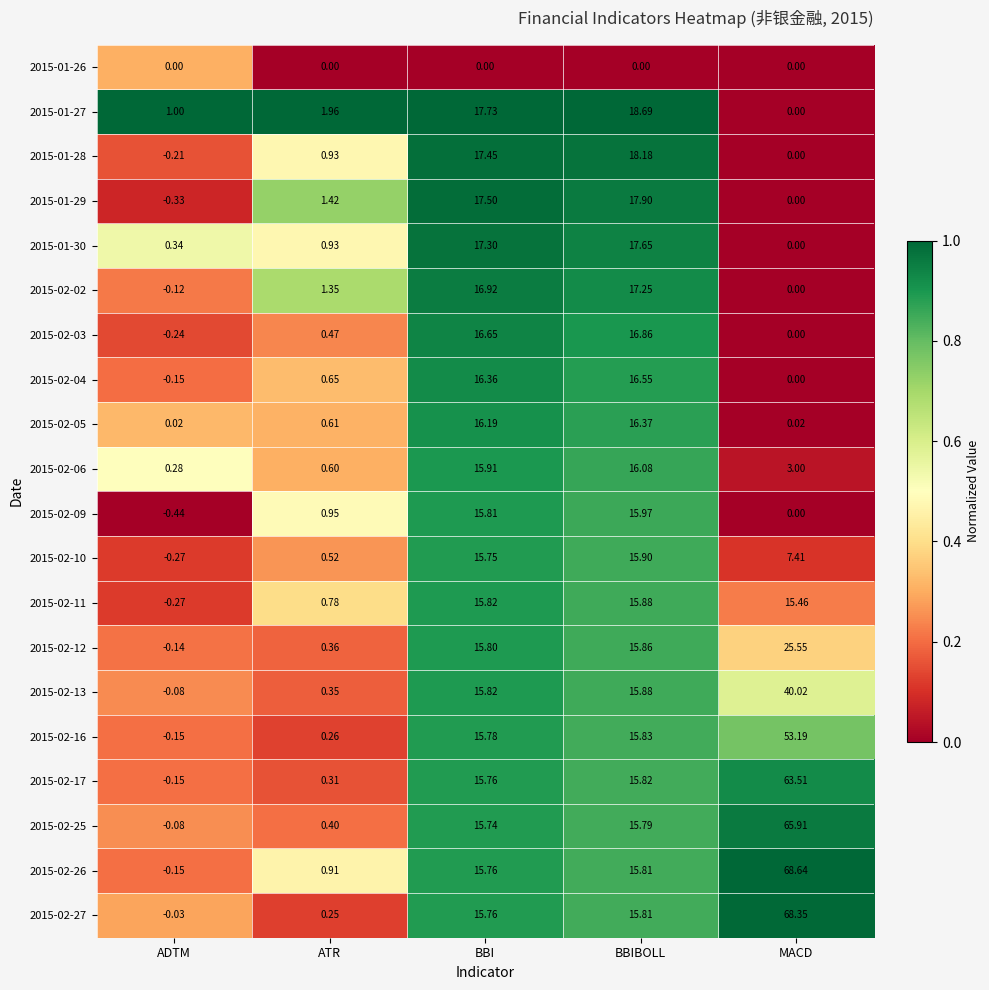

What is the difference between the highest and lowest values at BBI?

17.7